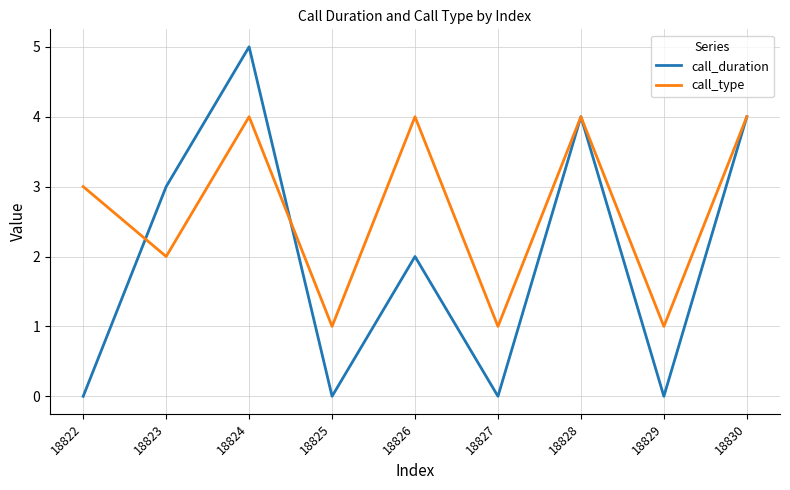

What is the approximate value of call_type at 18824?

4